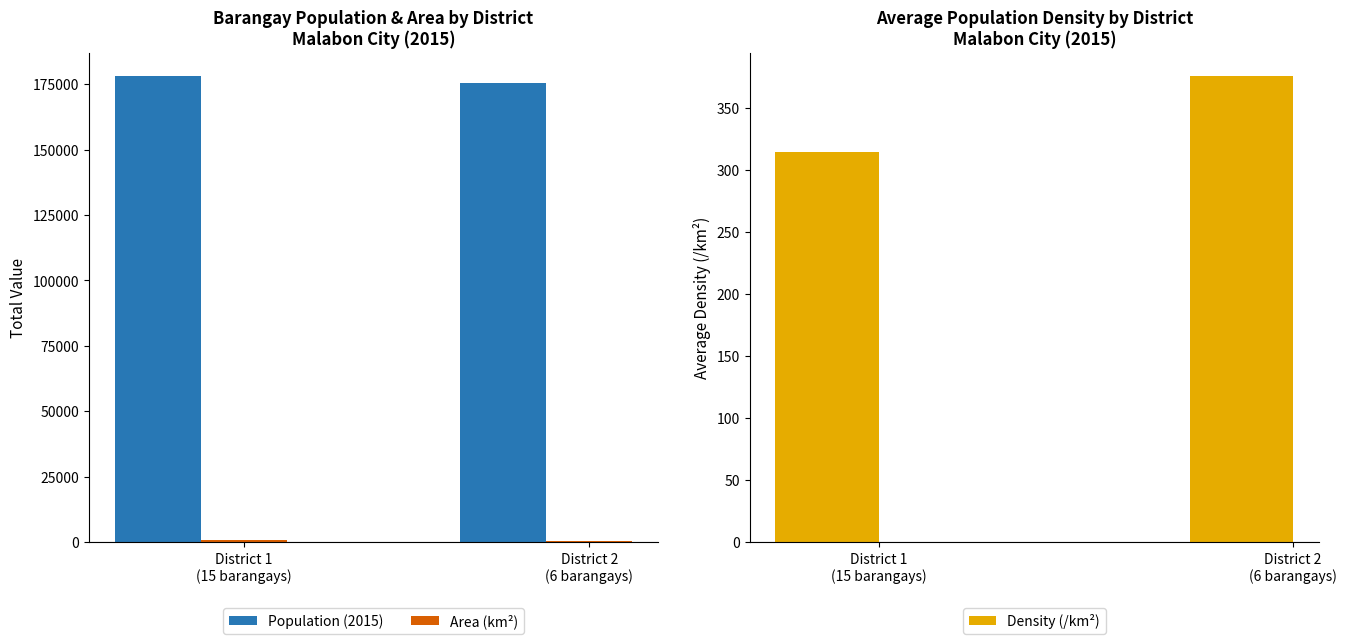

What is the approximate value of Density (/km²) at District 1
(15 barangays)?

314.6